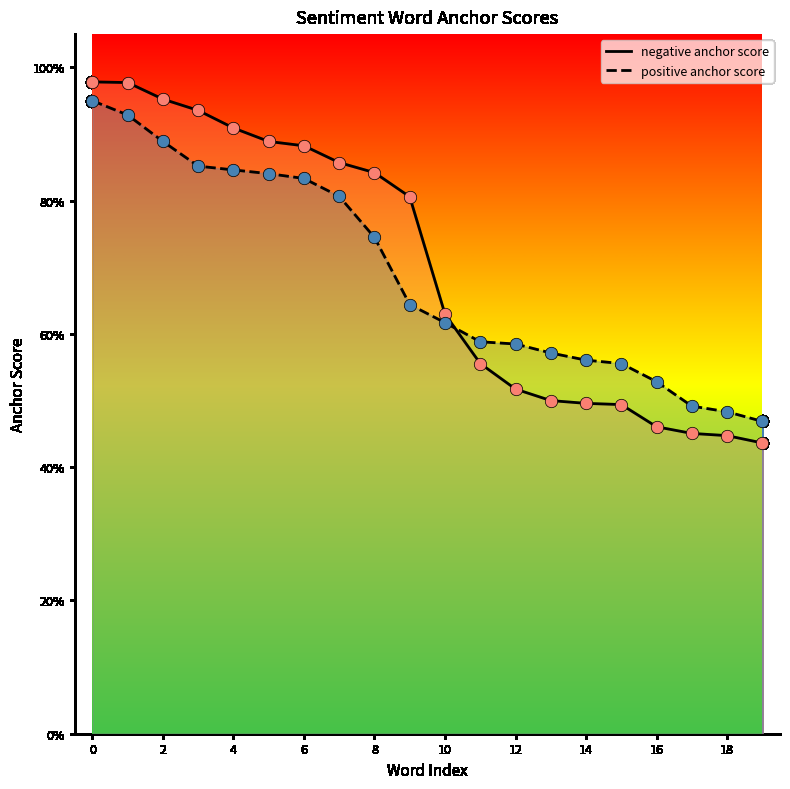

What are all the series names shown in the legend?

negative anchor score, positive anchor score